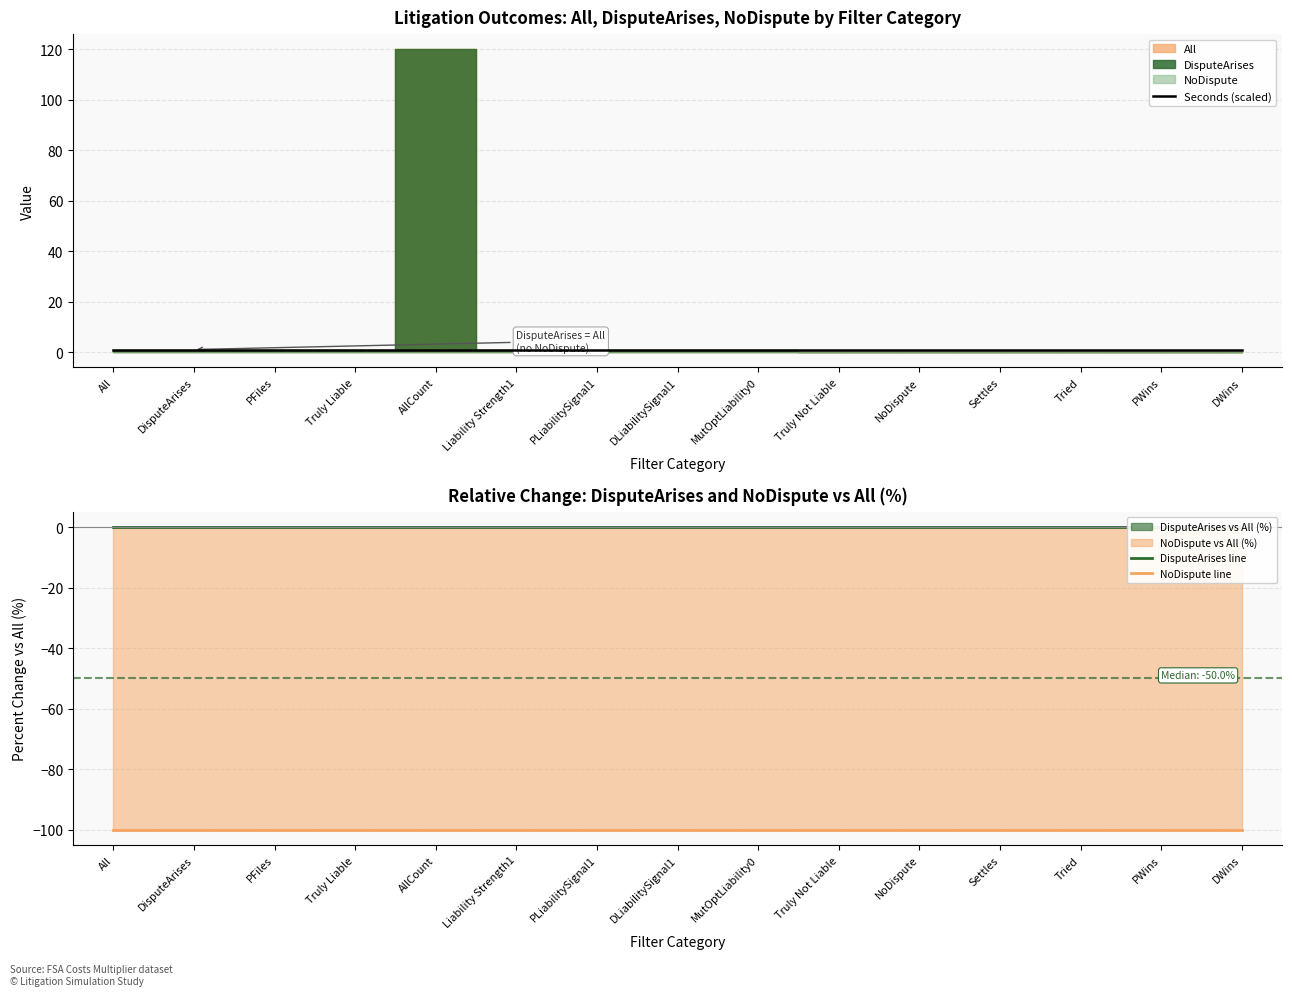

At which label does Seconds (scaled) reach its peak?

All